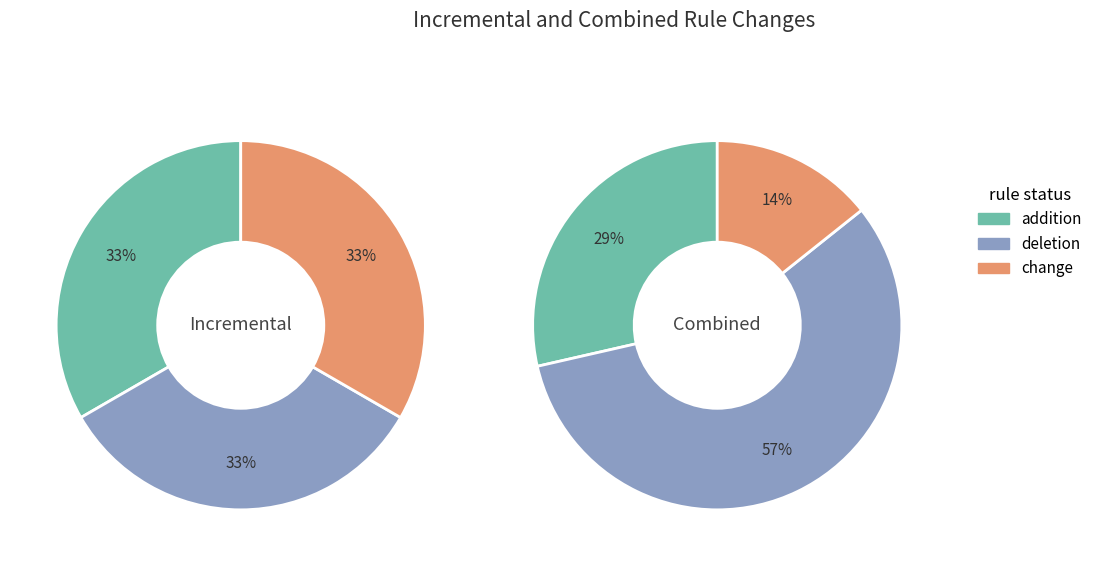

Is there a majority slice in this chart?

No